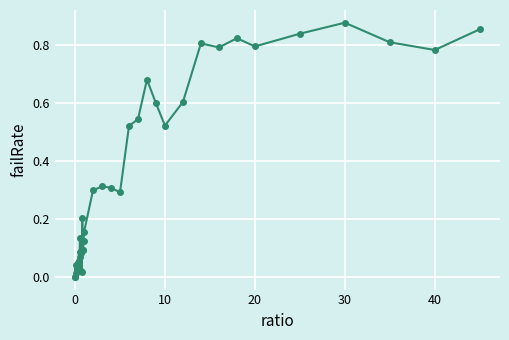

What is the sum of all values?

13.4